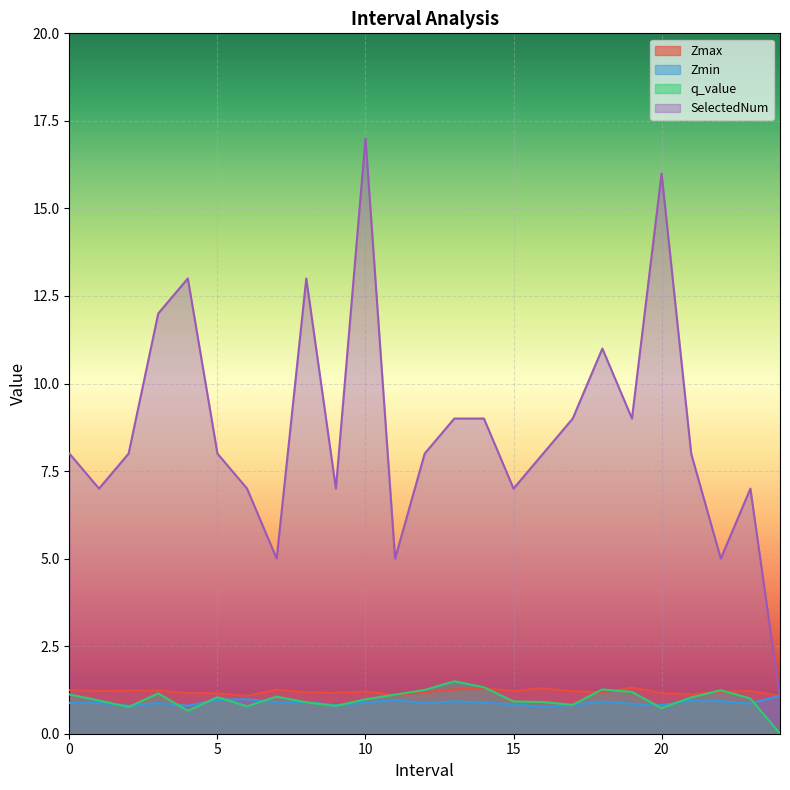

How many lines are shown in the chart?

4